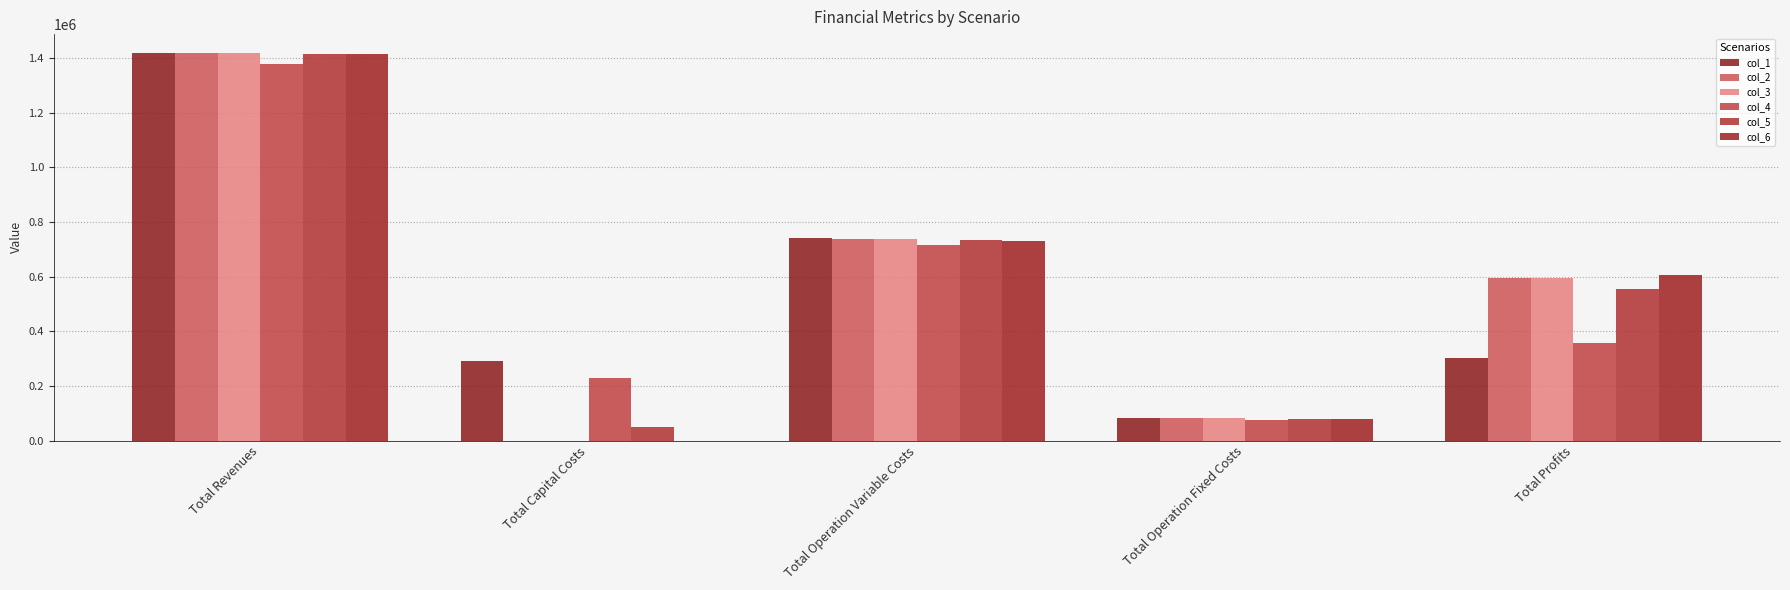

Rank the series at Total Capital Costs from lowest to highest value.

col_2, col_3, col_6, col_5, col_4, col_1